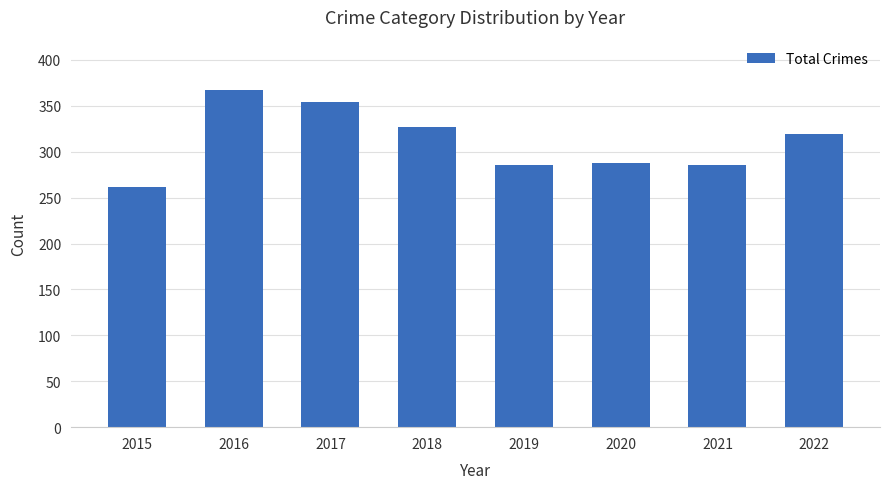

At which category does the chart reach its peak across all series?

2016